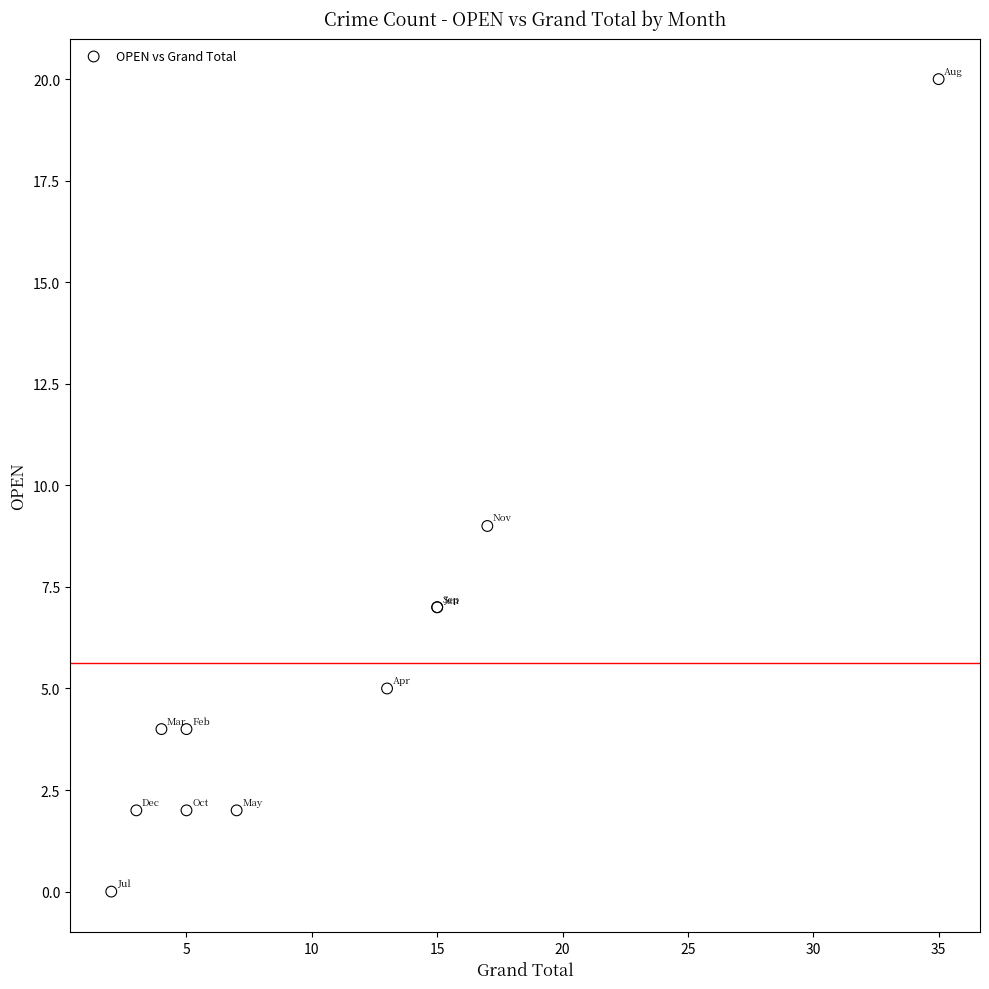

What Y value in the scatter plot is closest to 10?

9